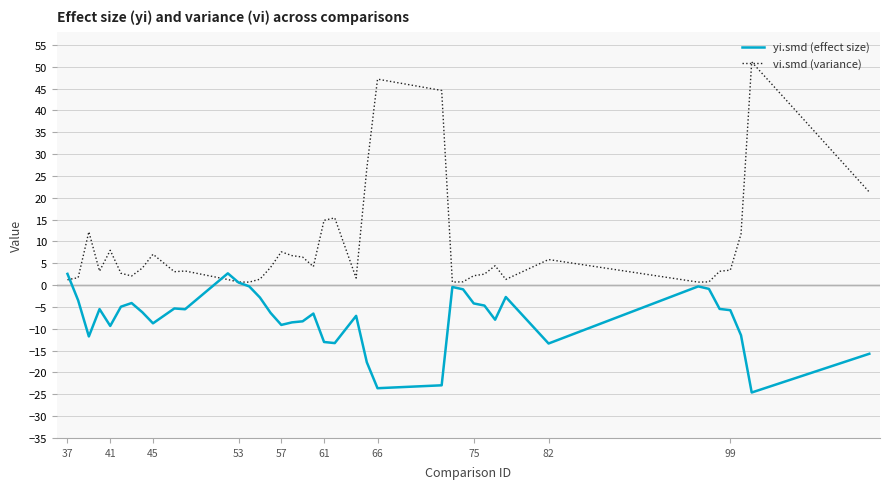

Which series has the largest total across all categories?

vi.smd (variance)